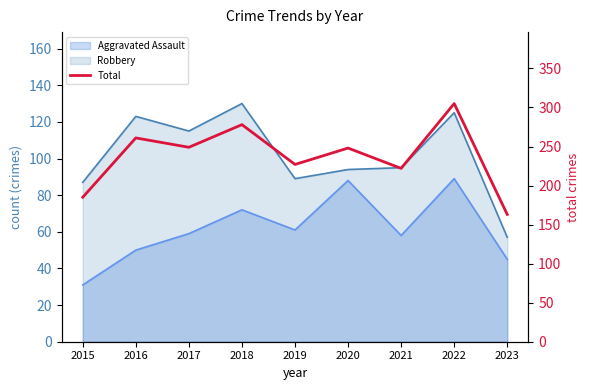

List the labels in order of value, largest first.

2022, 2018, 2016, 2017, 2020, 2019, 2021, 2015, 2023